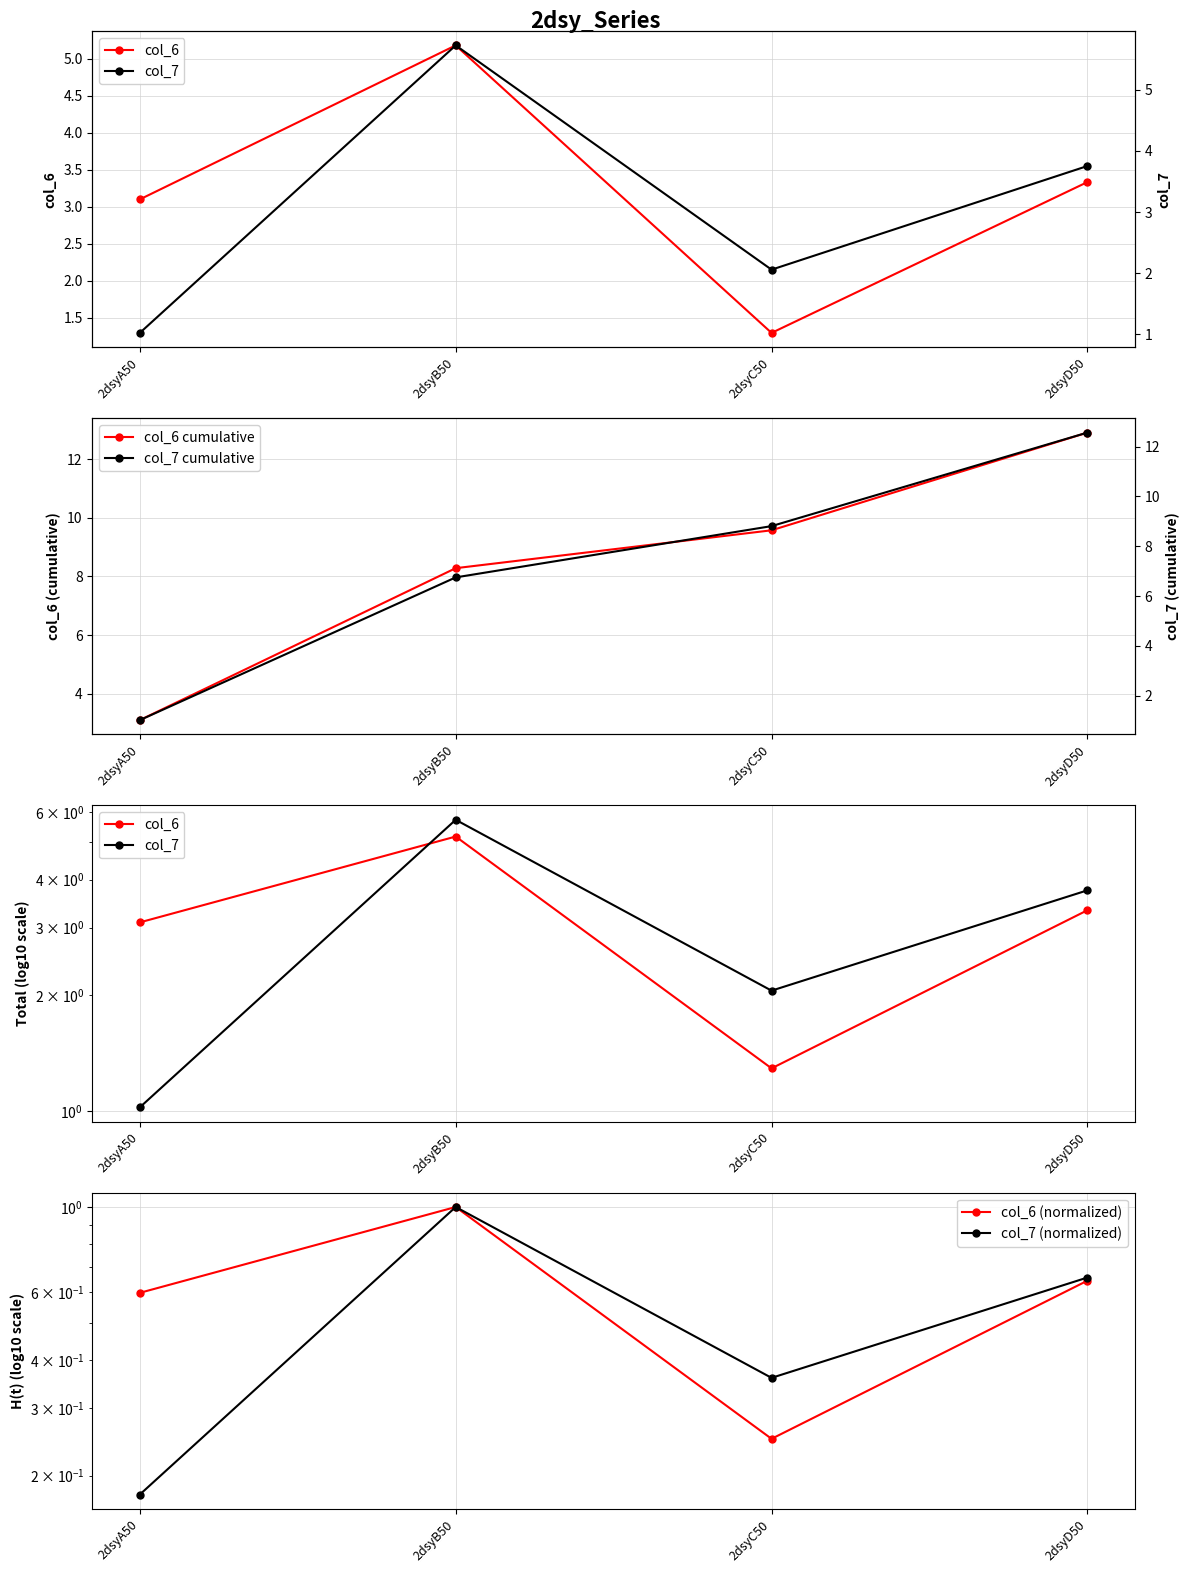

What is the average value of the col_6 cumulative series?

8.5